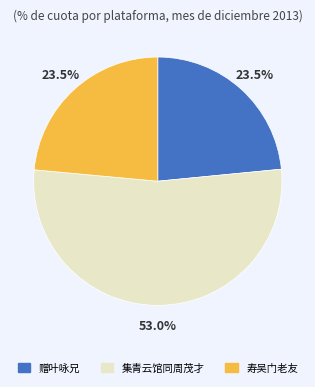

Is there any slice that represents more than half of the pie?

Yes